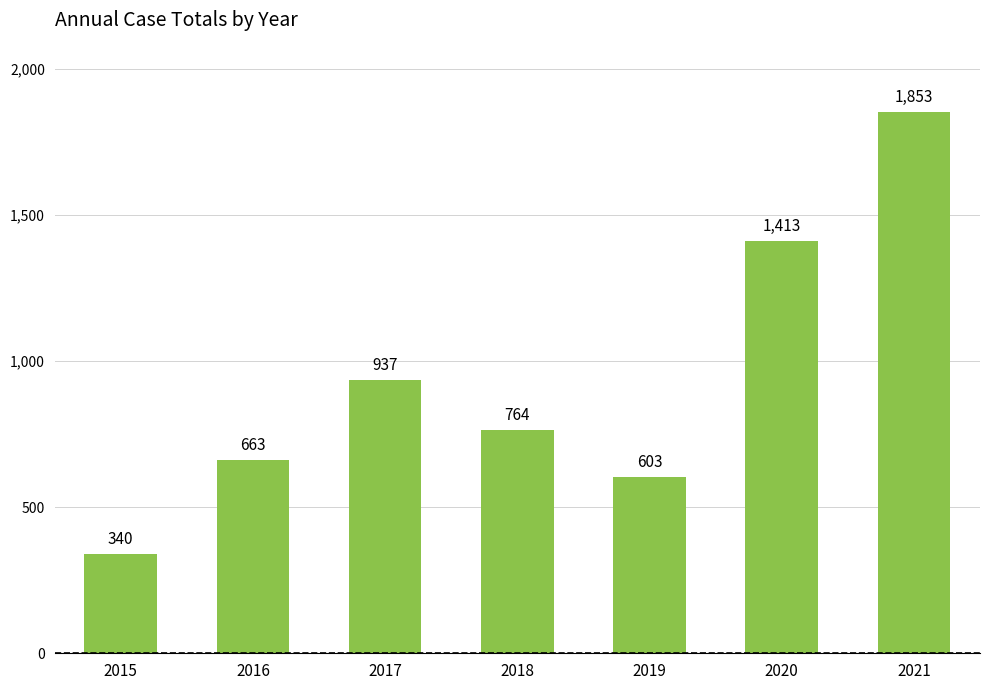

What is the difference between the values at 2016 and 2021?

1190